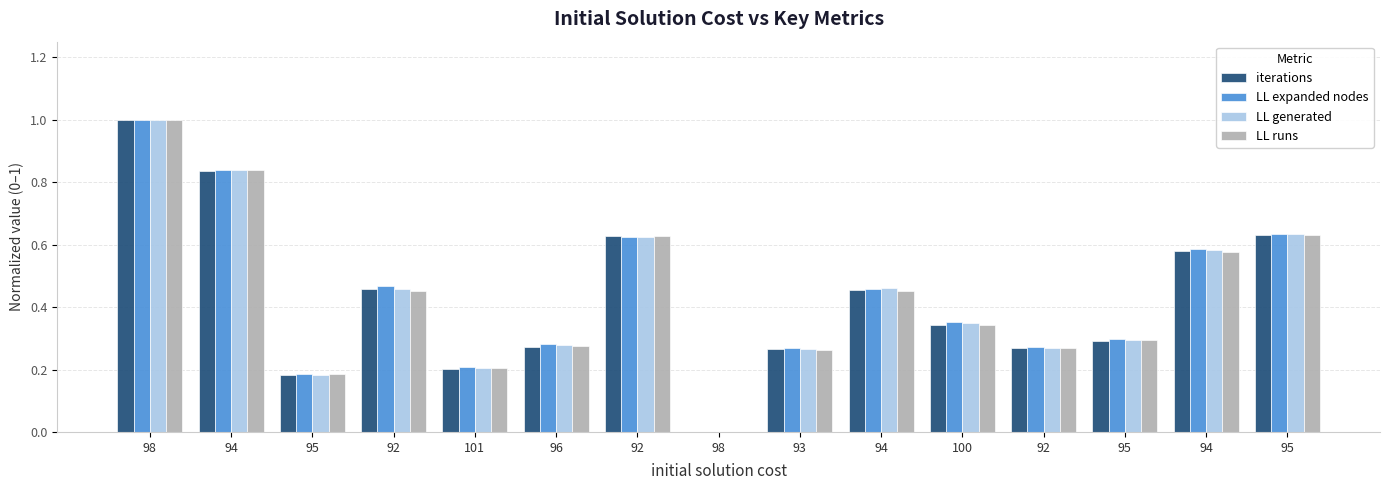

Which series has the largest total across all categories?

LL expanded nodes